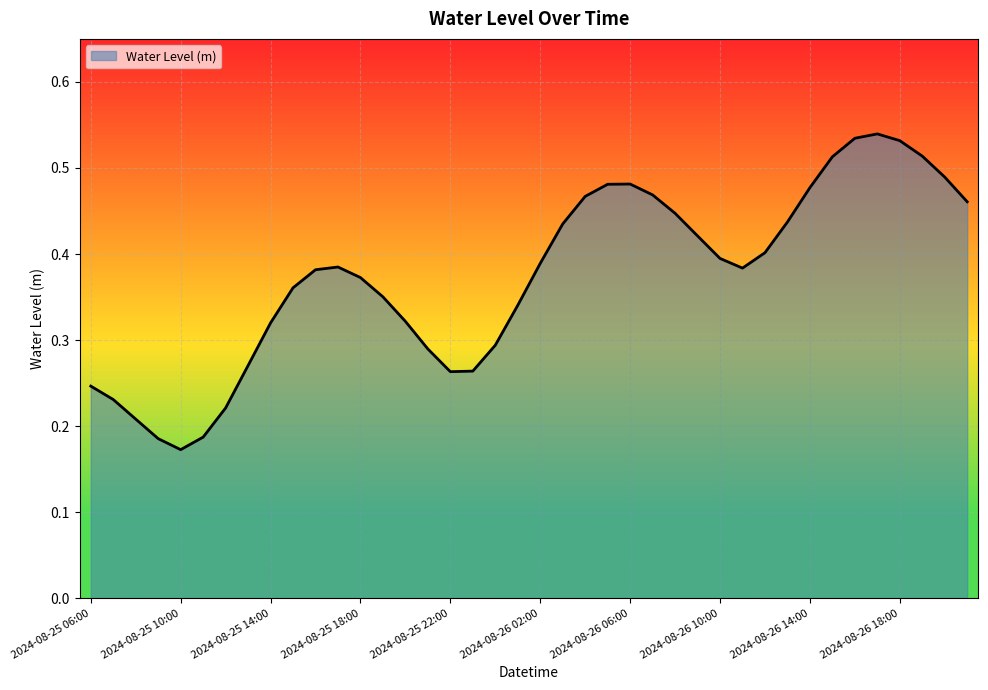

How many lines are shown in the chart?

1